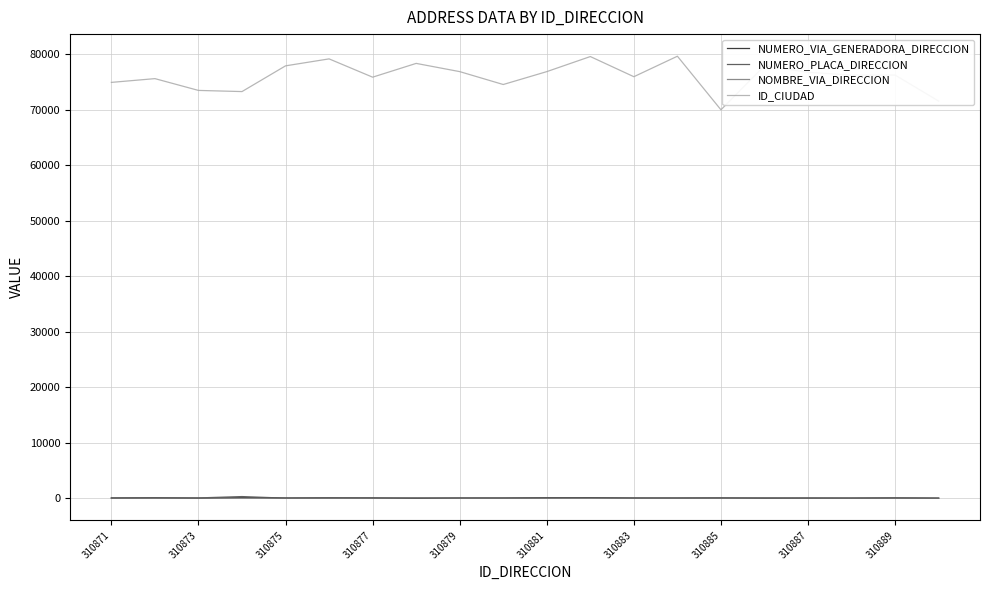

Which series has the largest range (max minus min)?

ID_CIUDAD